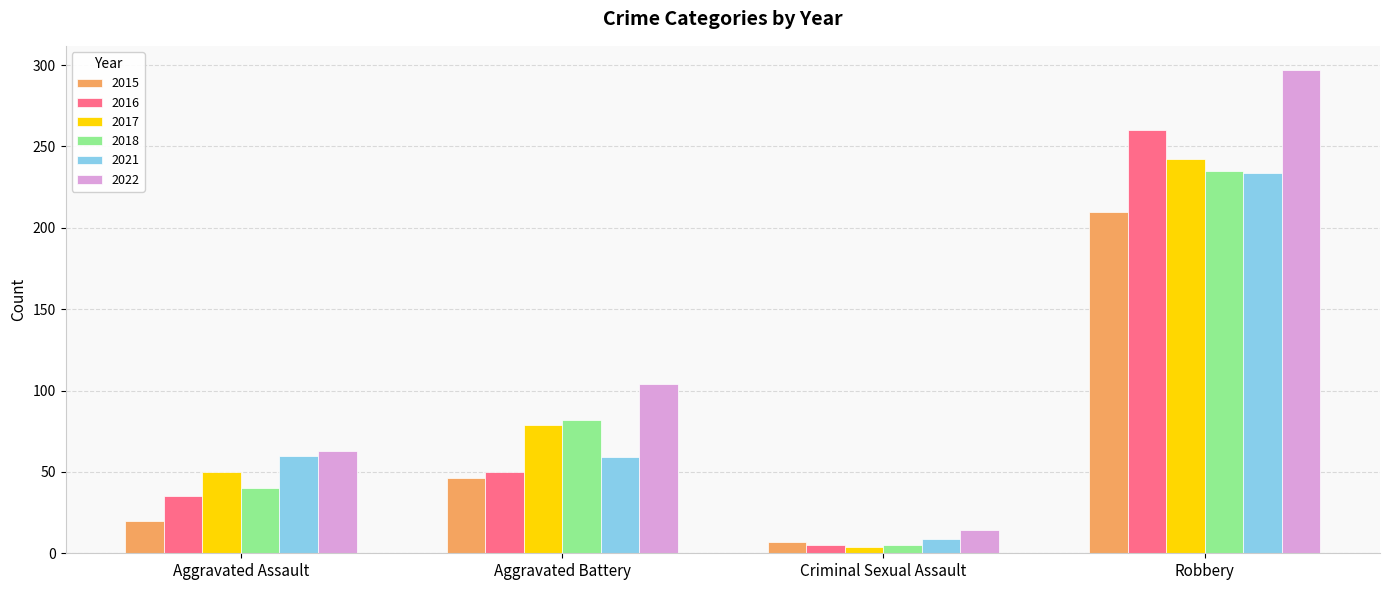

Is it true that 2022 equals 104 at Aggravated Battery?

True